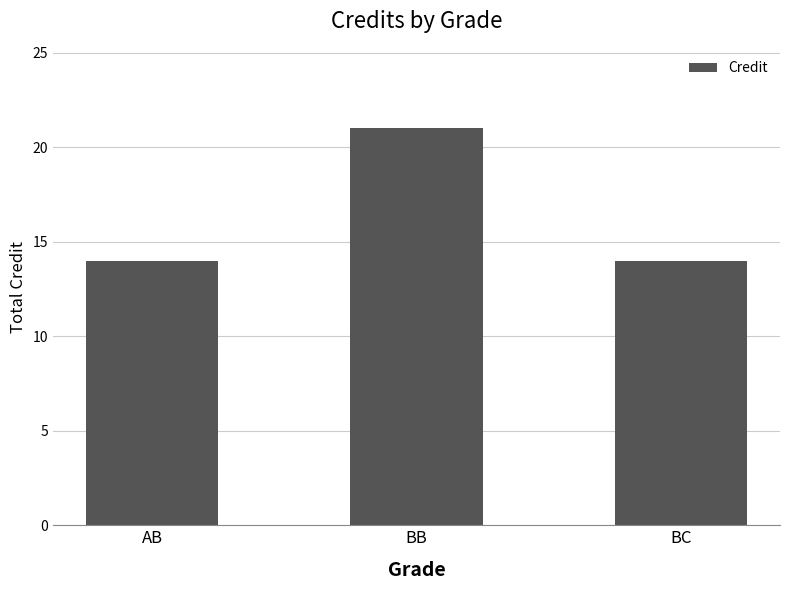

What is the approximate value at BB?

21